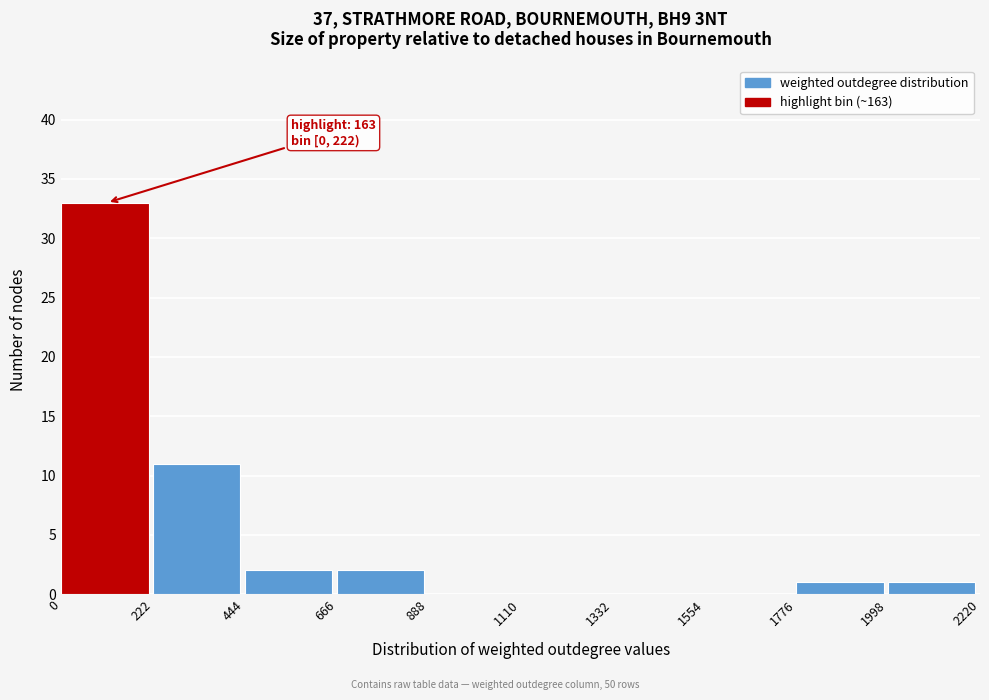

Which range on the x-axis has the tallest bar?

0 to 222